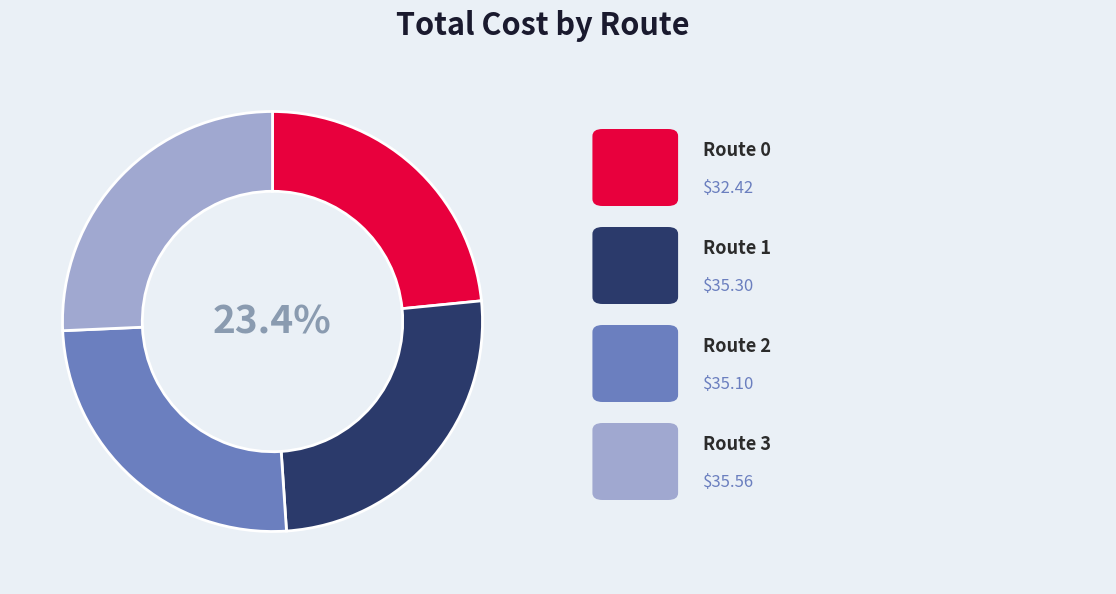

What is the total percentage of 2 and 1?

50.9%